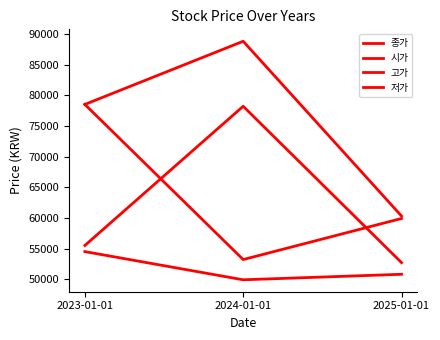

Is this an area chart (filled region under the line)?

No